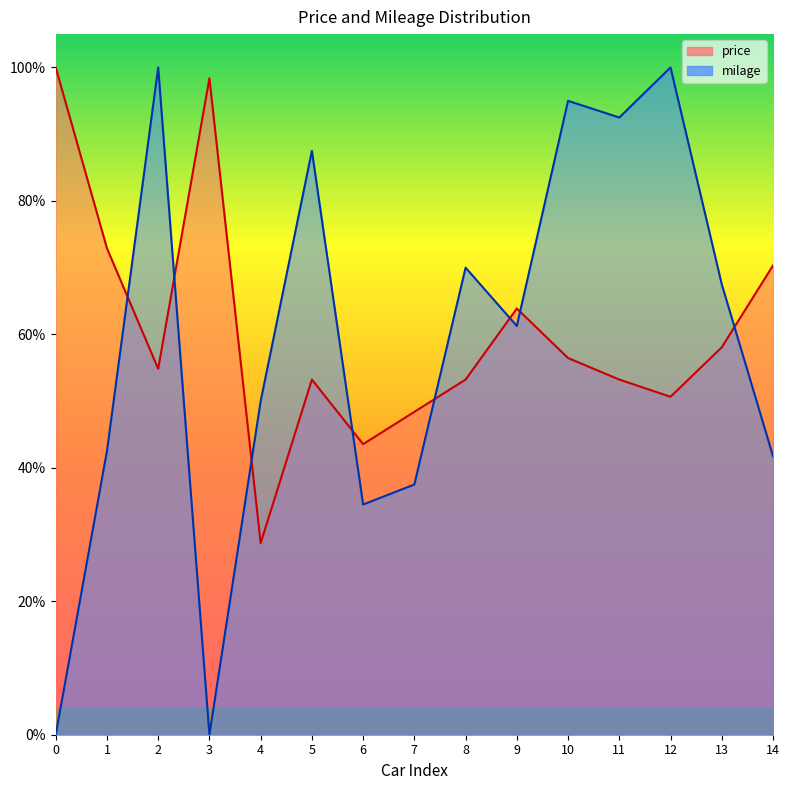

Which has a higher value, 3 or 6?

3